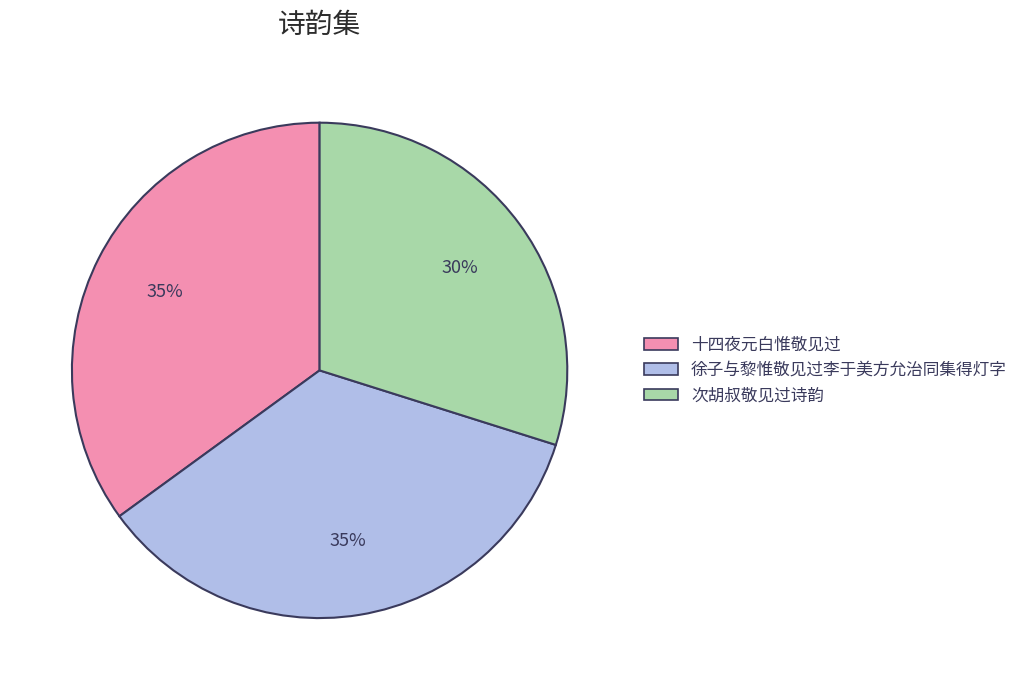

What percentage is the 徐子与黎惟敬见过李于美方允治同集得灯字 slice, to the nearest percent?

35%